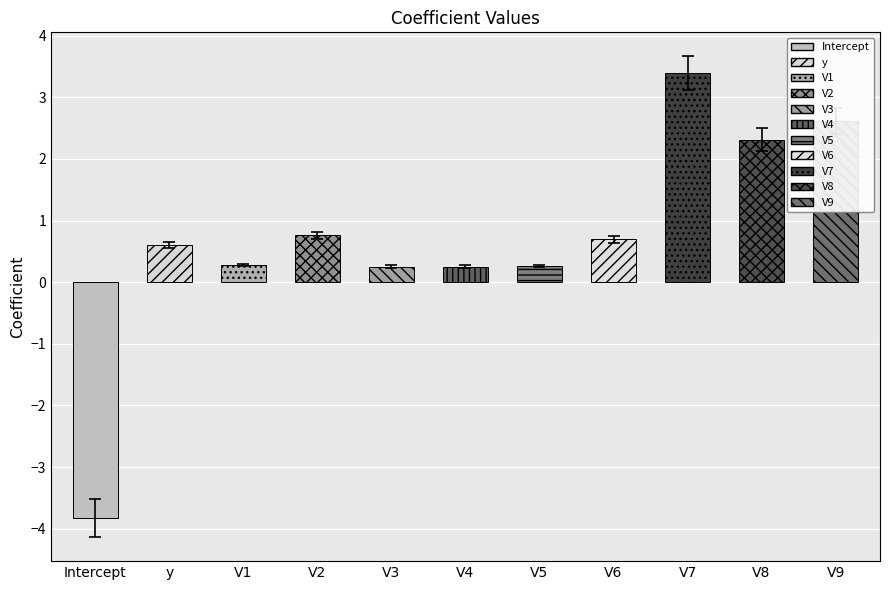

What is the label of the 9th bar from the left?

V7